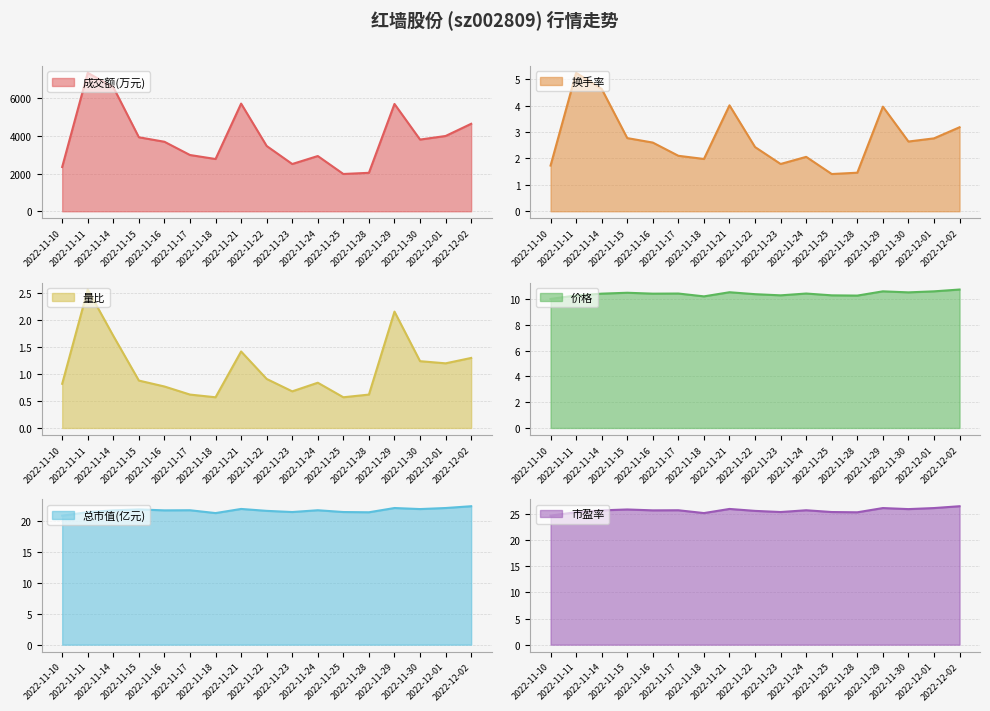

What is the average value of the 市盈率 series?

25.6